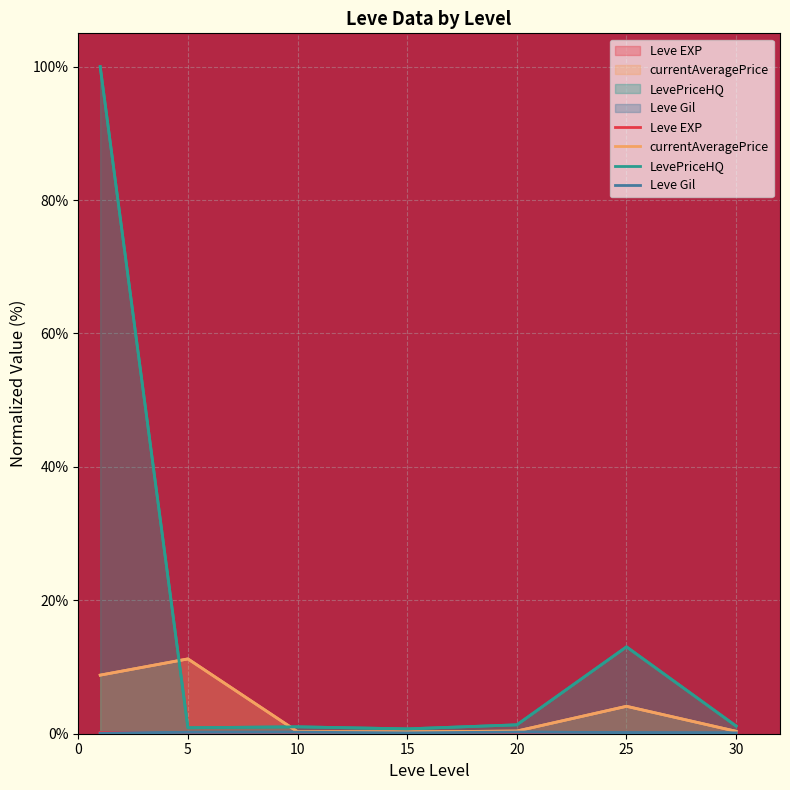

What is the maximum value shown in the chart?

100.0